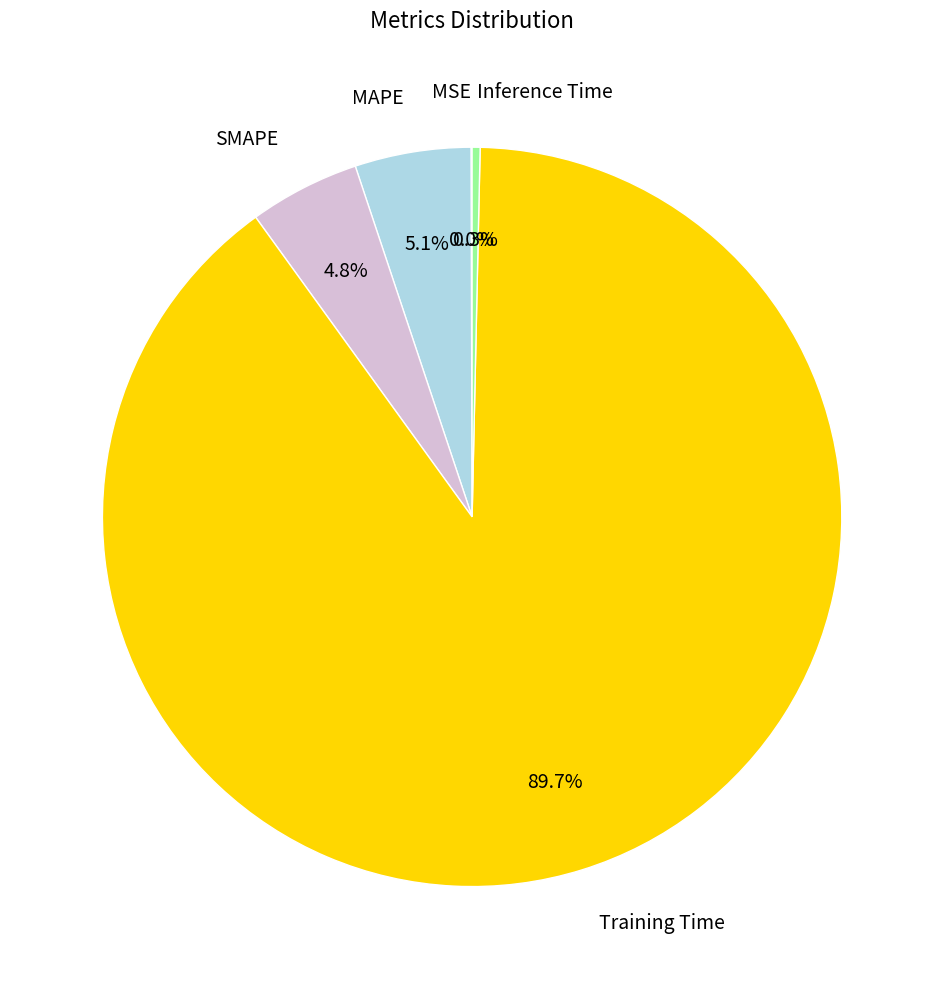

To the nearest percent, what percentage of the pie is MAPE?

5%